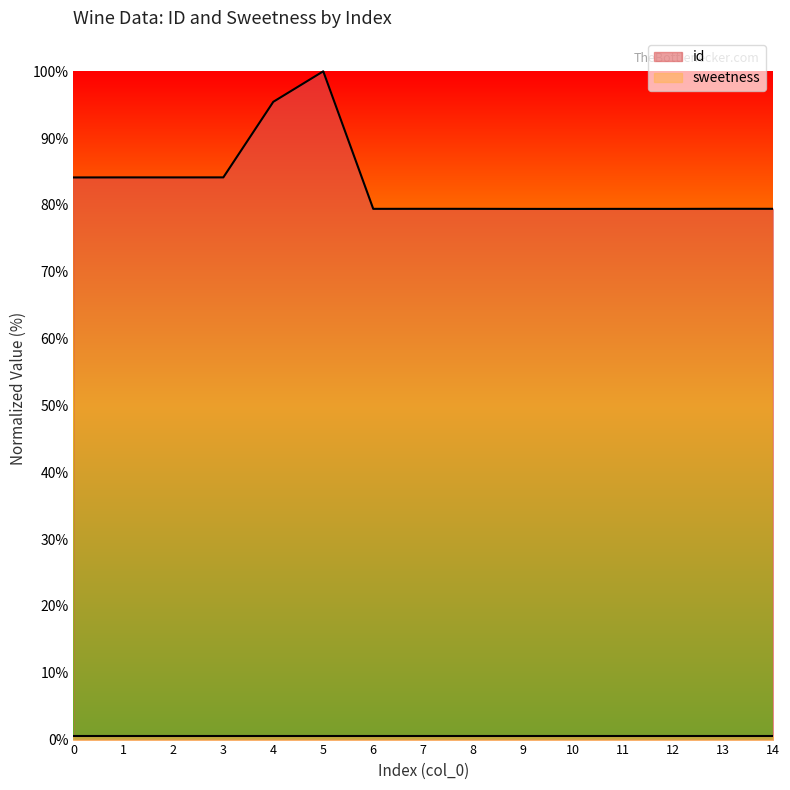

Approximately how many times larger is the value at 12 compared to 14?

1.0